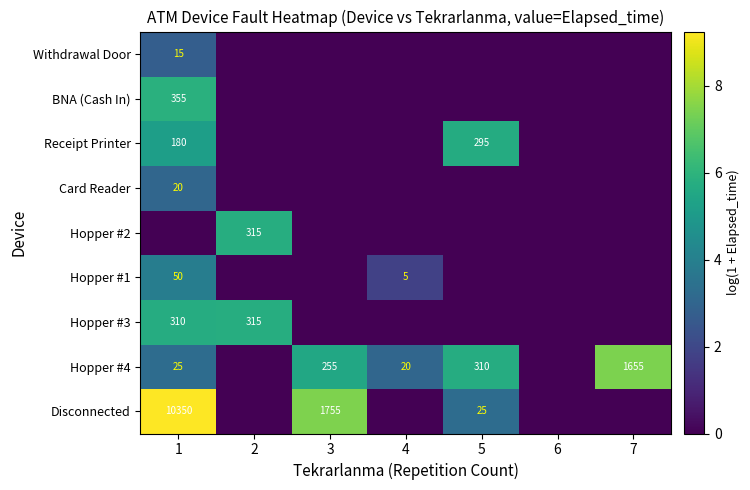

The Hopper #3 series shows 494 at 2. True or false?

False